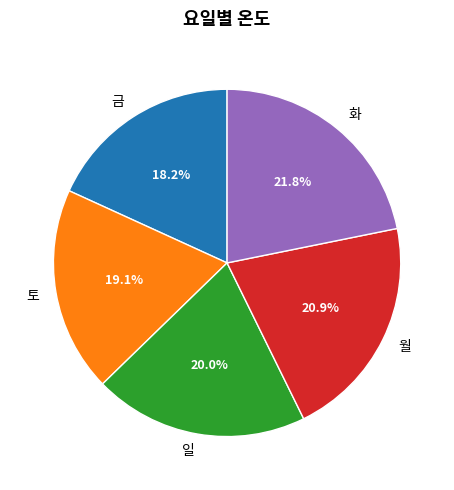

True or false: 월 accounts for 21% of the total.

True